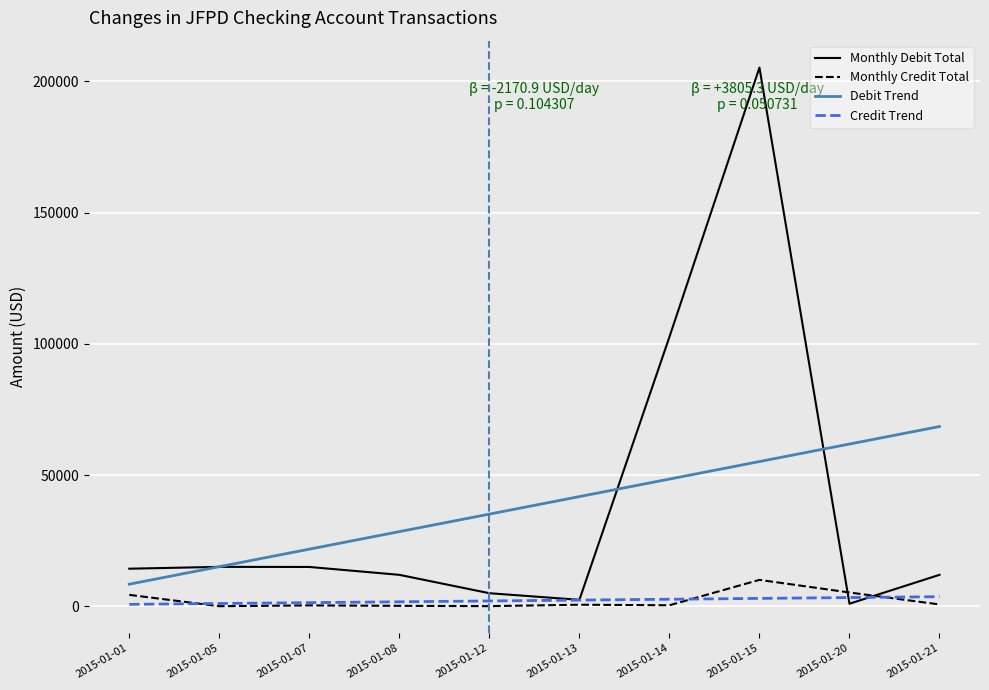

At which category is the sum across all series the highest?

2015-01-15